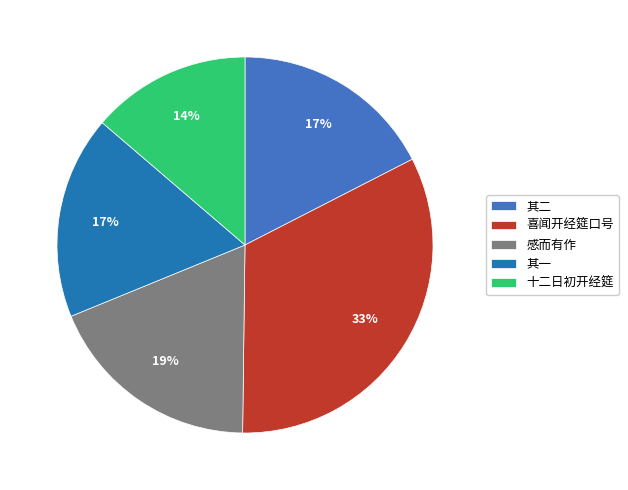

Count the number of slices in the pie.

5